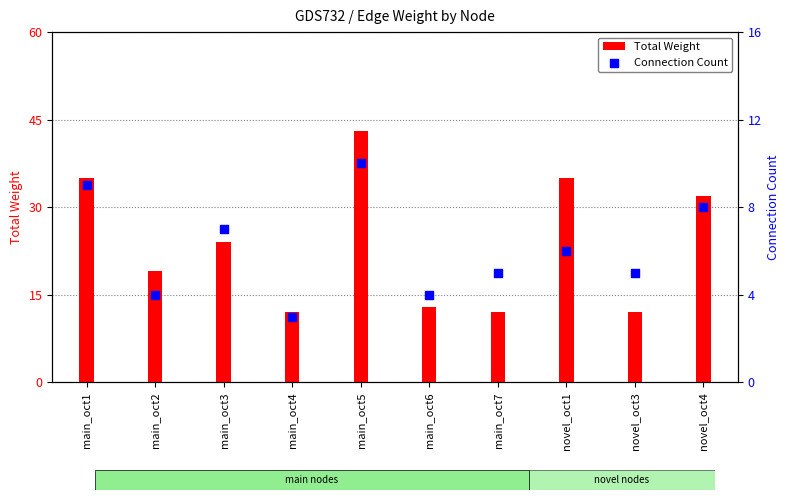

What is the total value across all series at main_oct7?

17